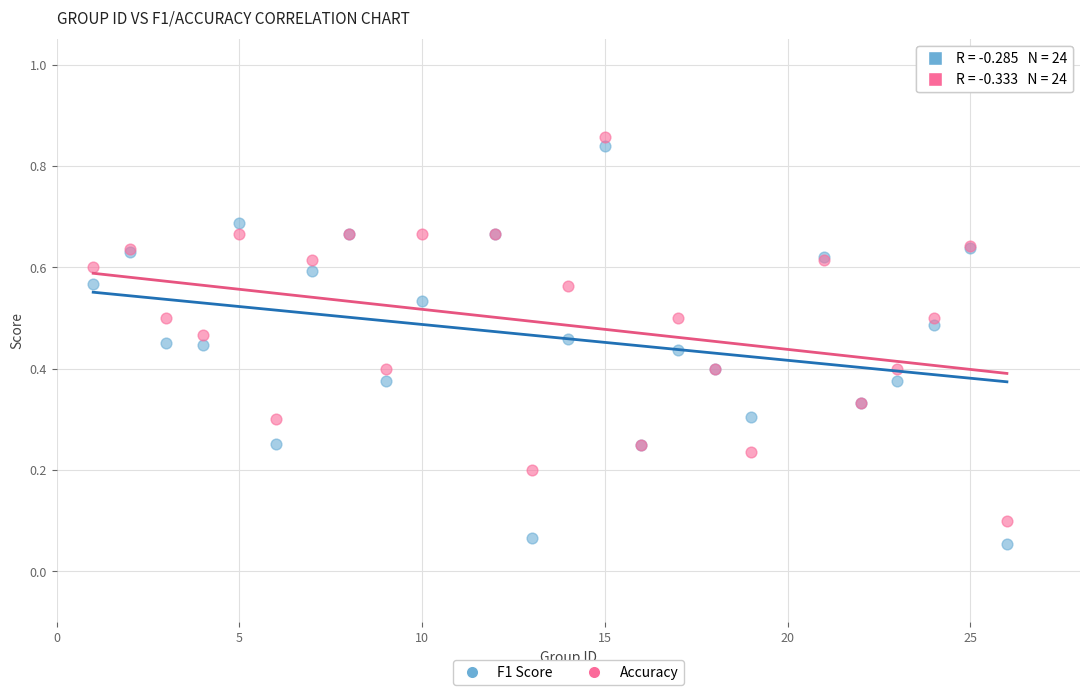

What are all the series names shown in the legend?

F1 Score, Accuracy